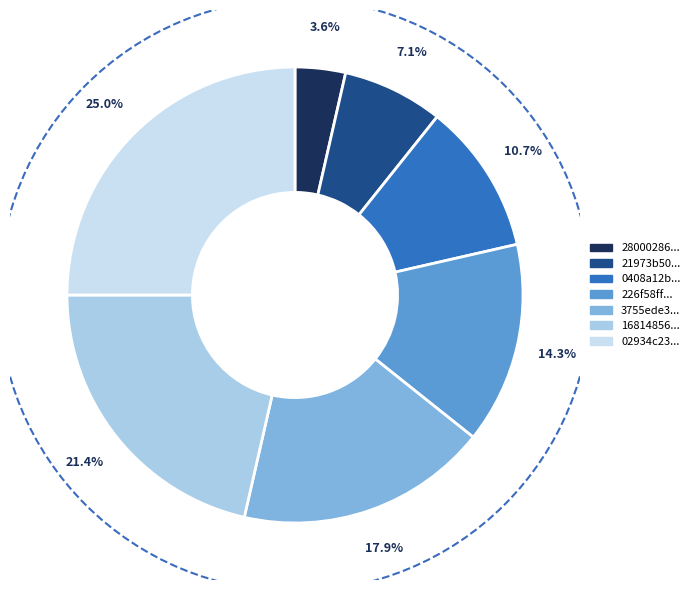

How many slices are in this pie chart?

7